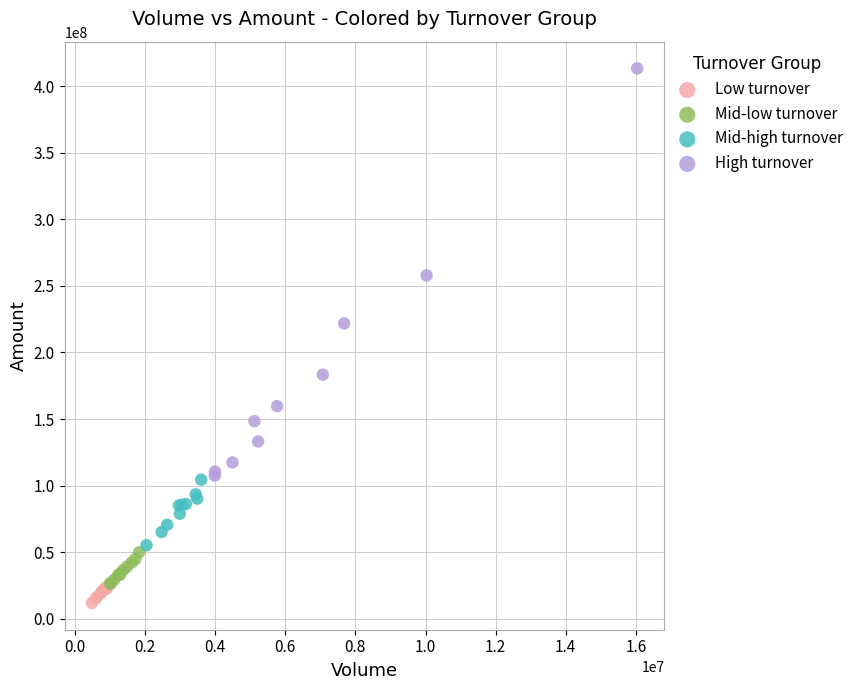

Which series has the largest Y range (max minus min)?

High turnover